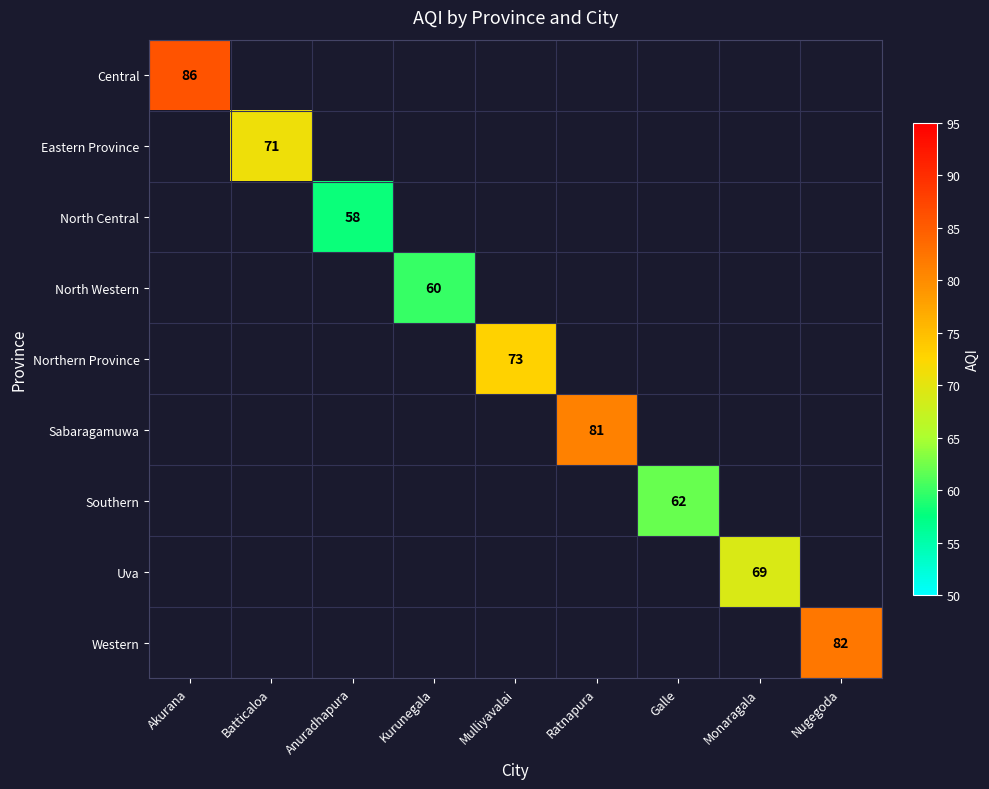

At Monaragala, list the series in order from smallest to largest.

Central, Eastern Province, North Central, North Western, Northern Province, Sabaragamuwa, Southern, Uva, Western